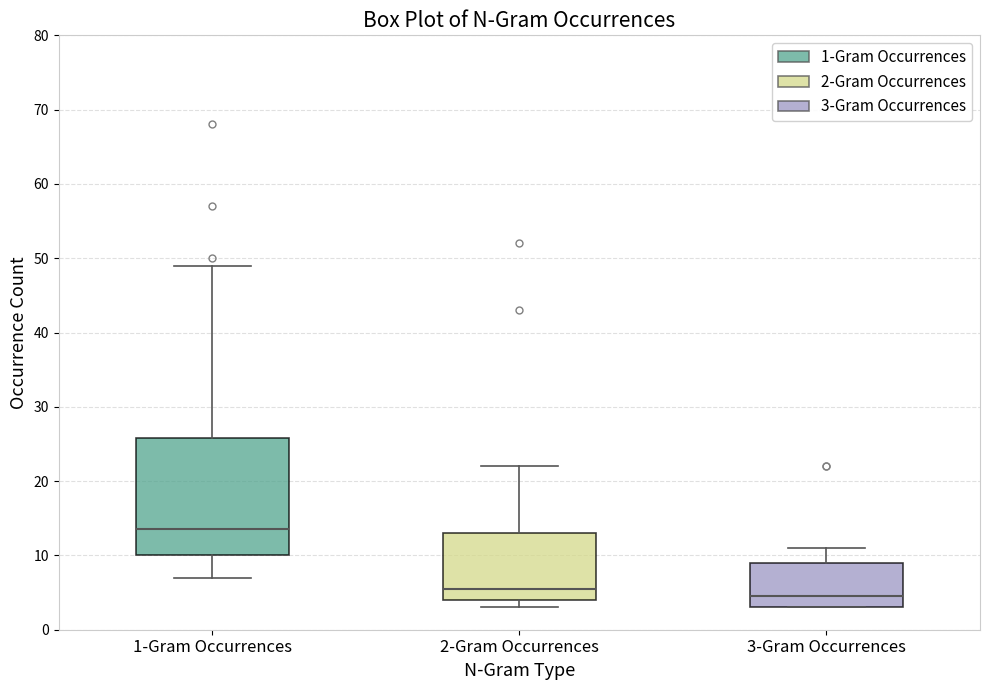

Reading left to right, read every box against the y-axis: the position of its median line, the range the box covers, and the ends of its whiskers. The values are not printed on the chart, so give them approximately, as read against the axis.

1-Gram Occurrences: median 14, box 10 to 26, whiskers 7 to 49
2-Gram Occurrences: median 6, box 4 to 13, whiskers 3 to 22
3-Gram Occurrences: median 5, box 3 to 9, whiskers 3 to 11